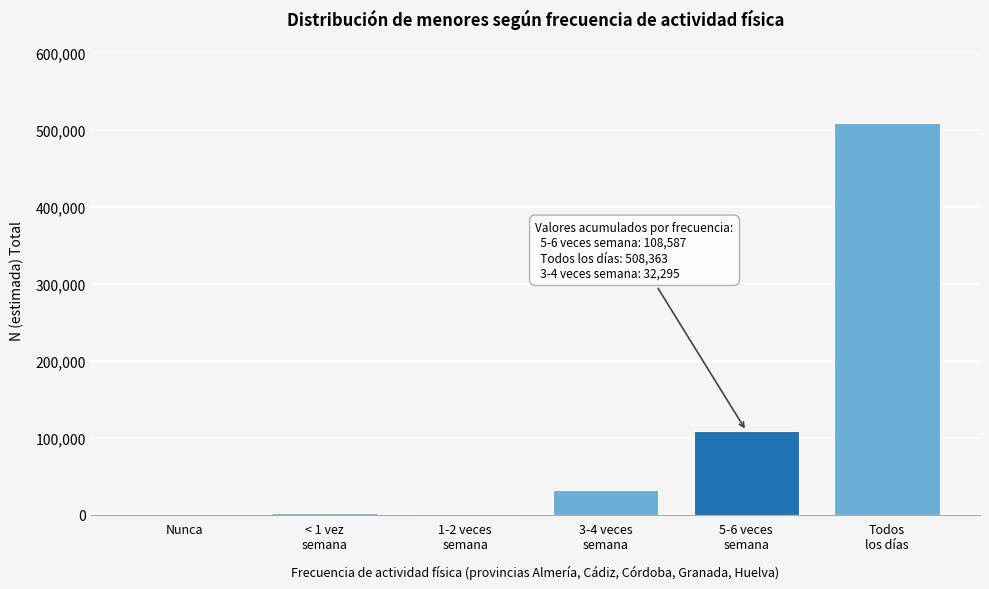

What is the sum of all values?

651995